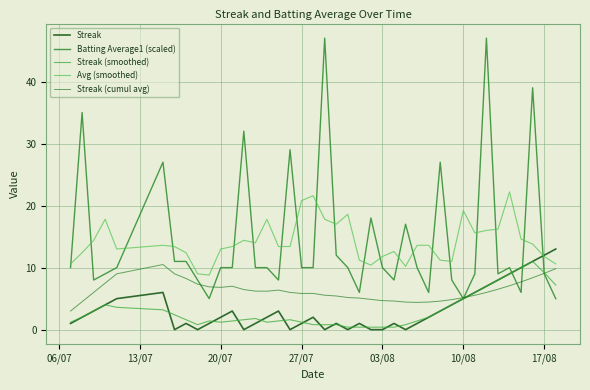

Does the chart have visible grid lines?

Yes